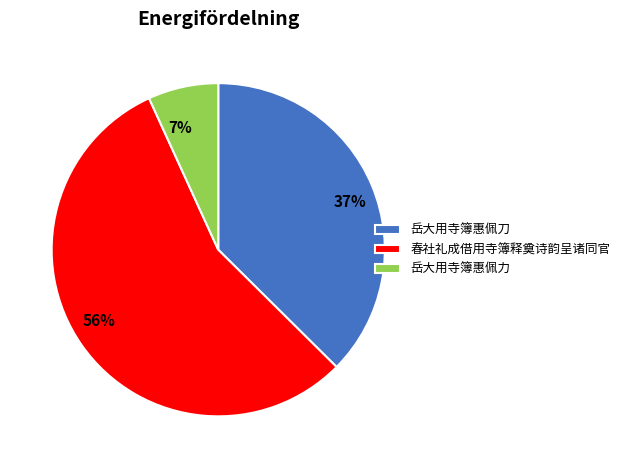

To the nearest percent, what is the difference between the largest and smallest slice percentages?

49%